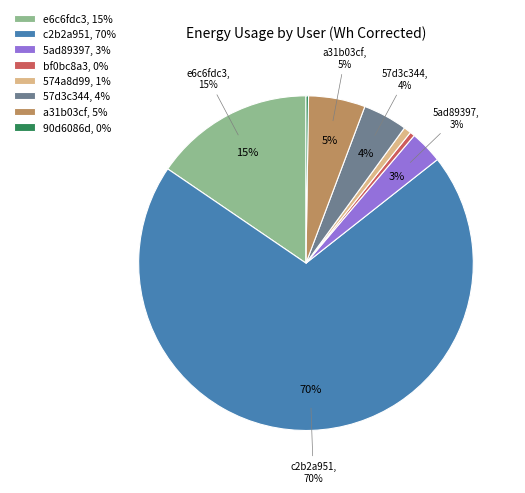

Which slice is the smallest?

90d6086d99f54dbaa068194917cd7aa7